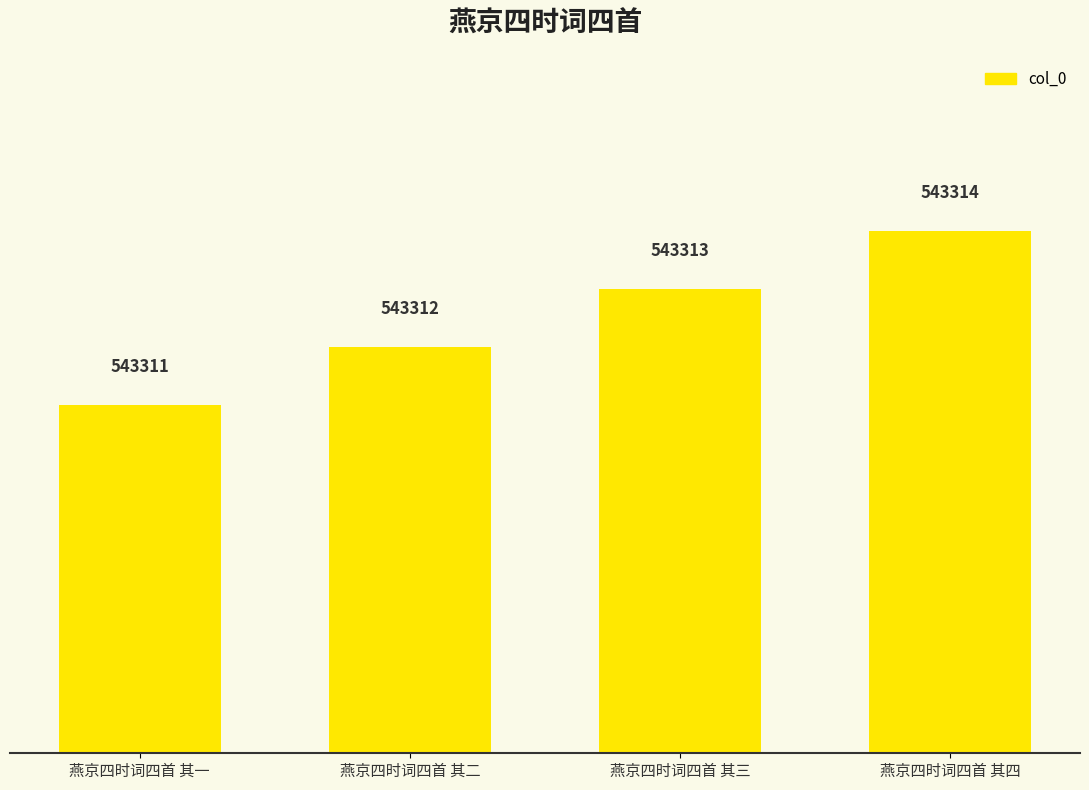

What is the value of the 2nd bar from the left?

543312